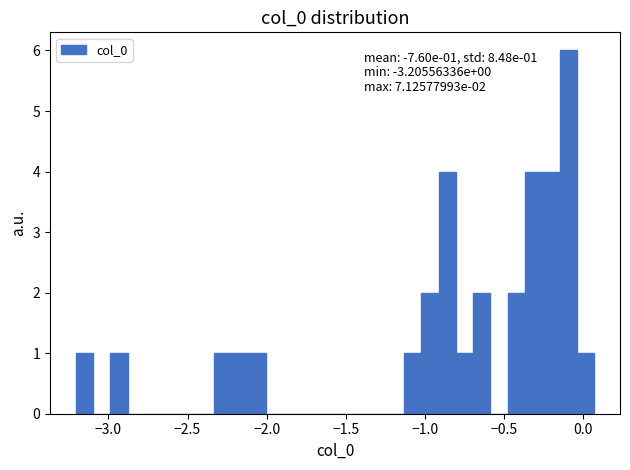

Read against the x-axis, roughly where is the centre of the tallest bar?

-0.10